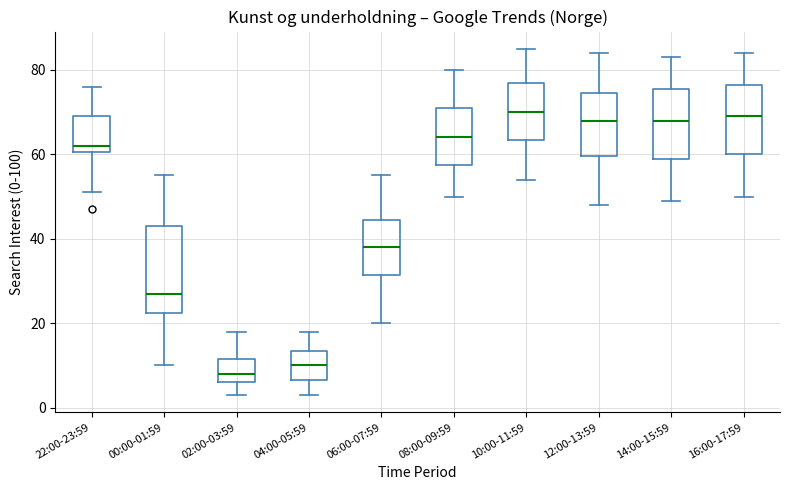

Reading left to right, transcribe this box plot: for each box, give where its median line is, the range the box spans, and where its two whiskers end, as read against the y-axis. The values are not printed on the chart, so give them approximately, as read against the axis.

22:00-23:59: median 62, box 60 to 70, whiskers 52 to 76
00:00-01:59: median 28, box 22 to 44, whiskers 10 to 56
02:00-03:59: median 8, box 6 to 12, whiskers 4 to 18
04:00-05:59: median 10, box 6 to 14, whiskers 4 to 18
06:00-07:59: median 38, box 32 to 44, whiskers 20 to 56
08:00-09:59: median 64, box 58 to 72, whiskers 50 to 80
10:00-11:59: median 70, box 64 to 78, whiskers 54 to 86
12:00-13:59: median 68, box 60 to 74, whiskers 48 to 84
14:00-15:59: median 68, box 60 to 76, whiskers 50 to 84
16:00-17:59: median 70, box 60 to 76, whiskers 50 to 84